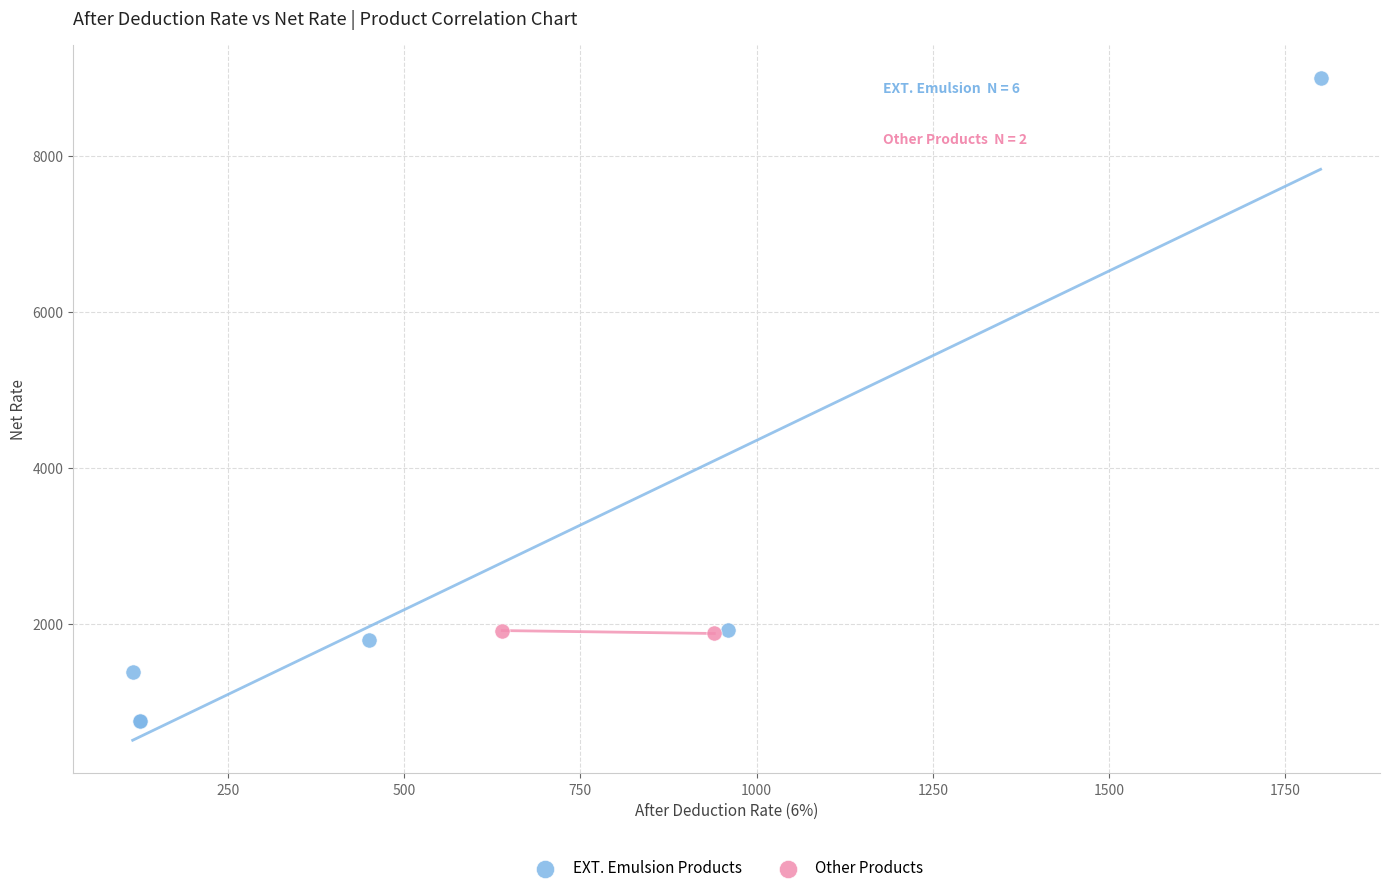

Which series reaches the minimum Y coordinate?

EXT. Emulsion Products